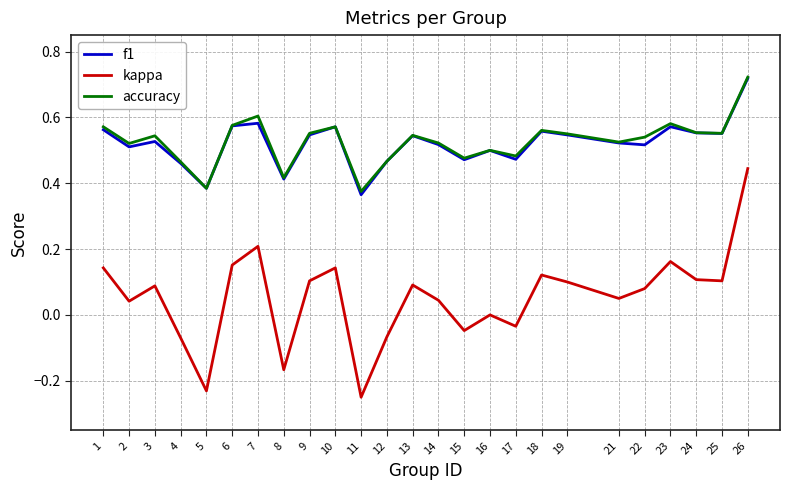

True or false: f1 and kappa intersect in this chart.

False